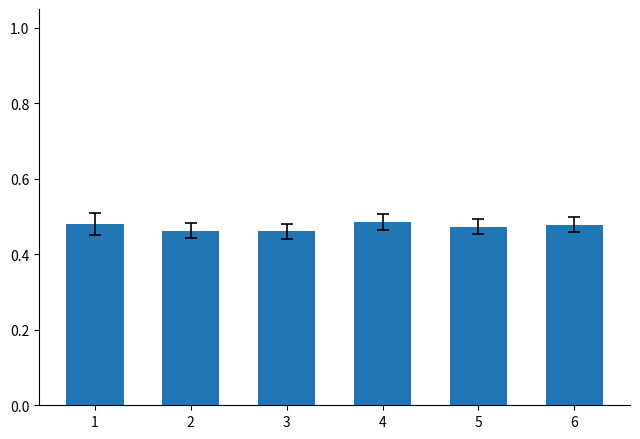

How many values are between 0 and 1?

6